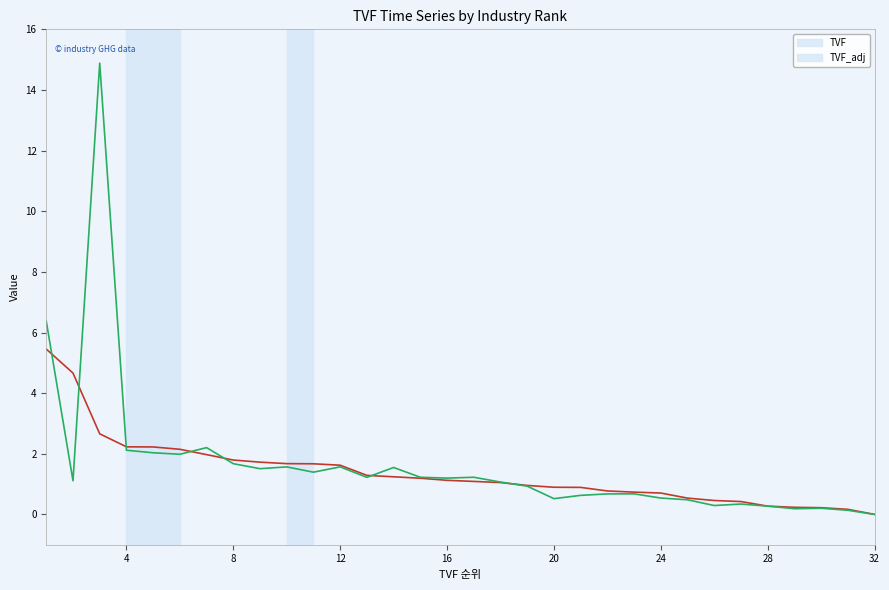

What is the maximum value shown in the chart?

14.9